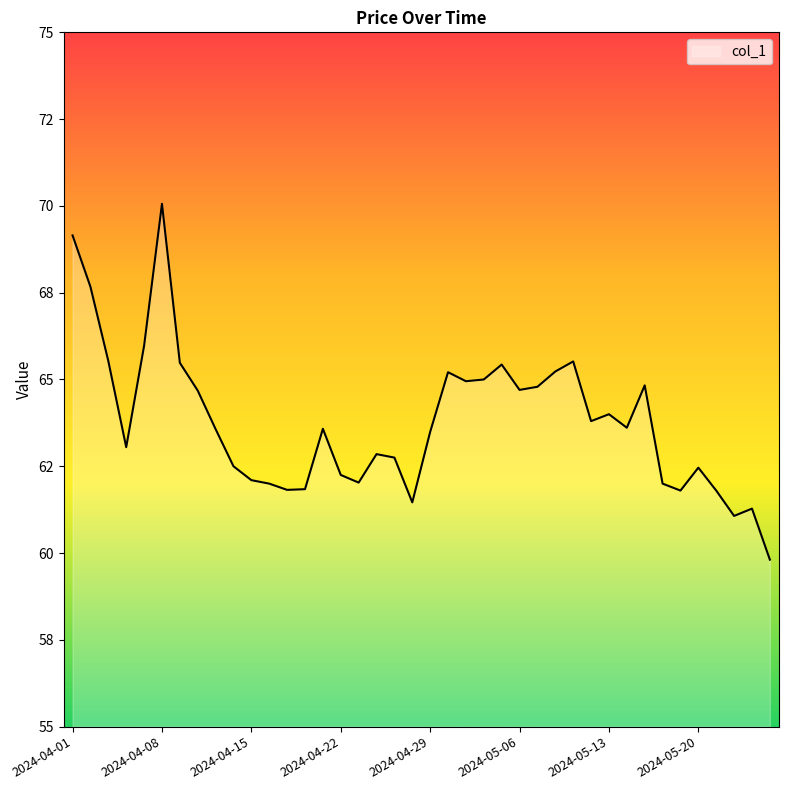

Where does the data first go above 63?

2024-04-01